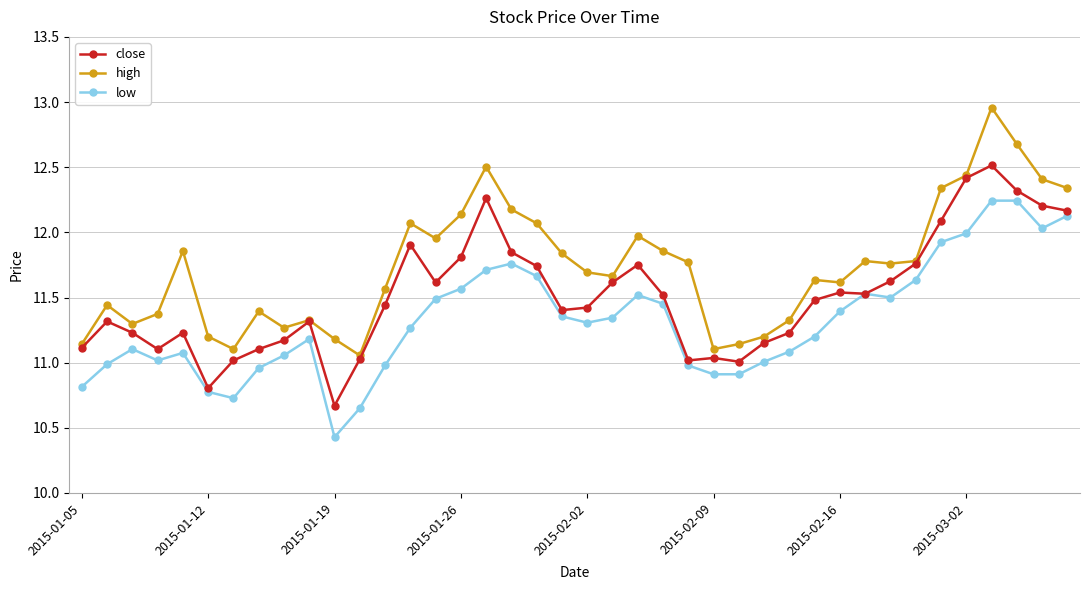

Which series has the largest total across all categories?

high